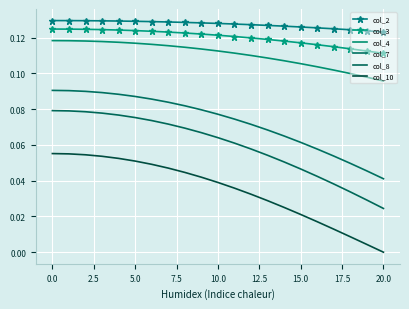

What is the label of the 9th point from the right?

12